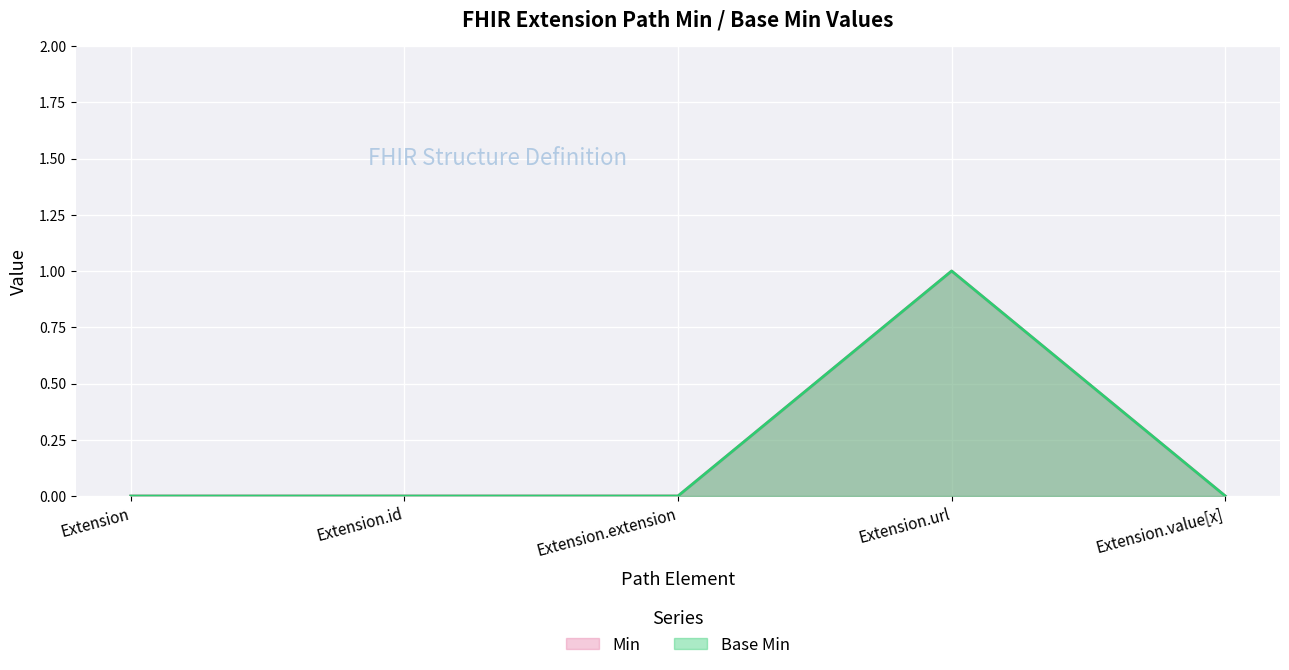

At which category does Min reach its first local peak?

Extension.url